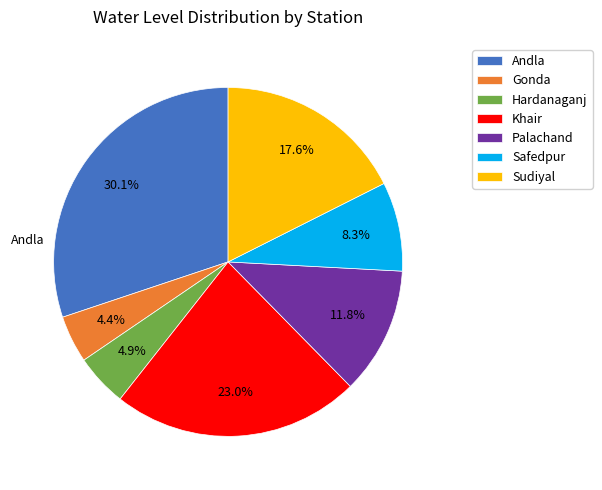

To the nearest percent, what is the combined percentage of Andla and Safedpur?

38%